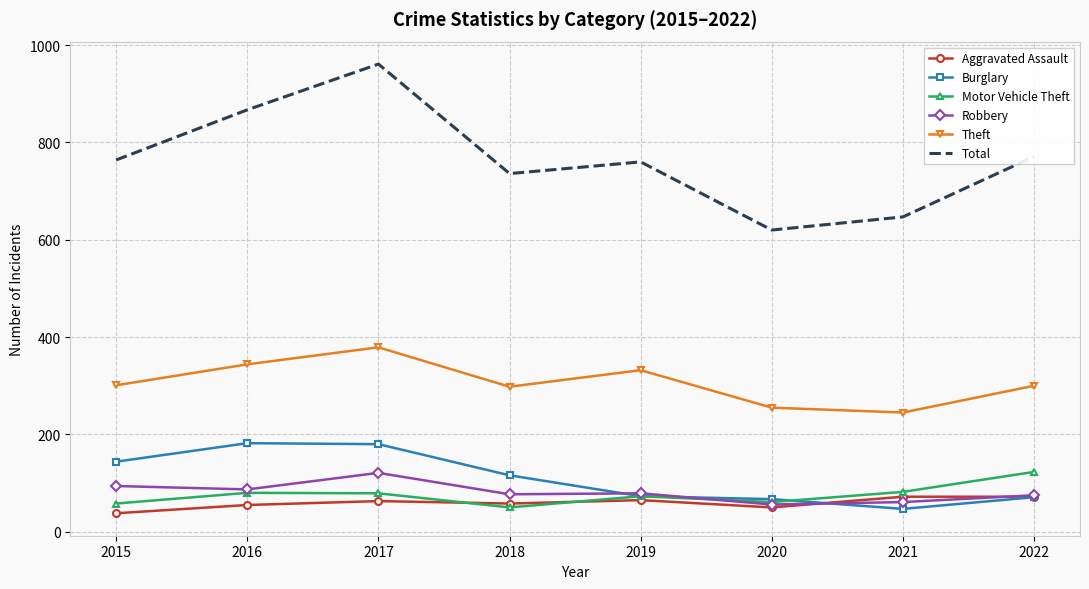

The Aggravated Assault series shows 63 at 2017. True or false?

True